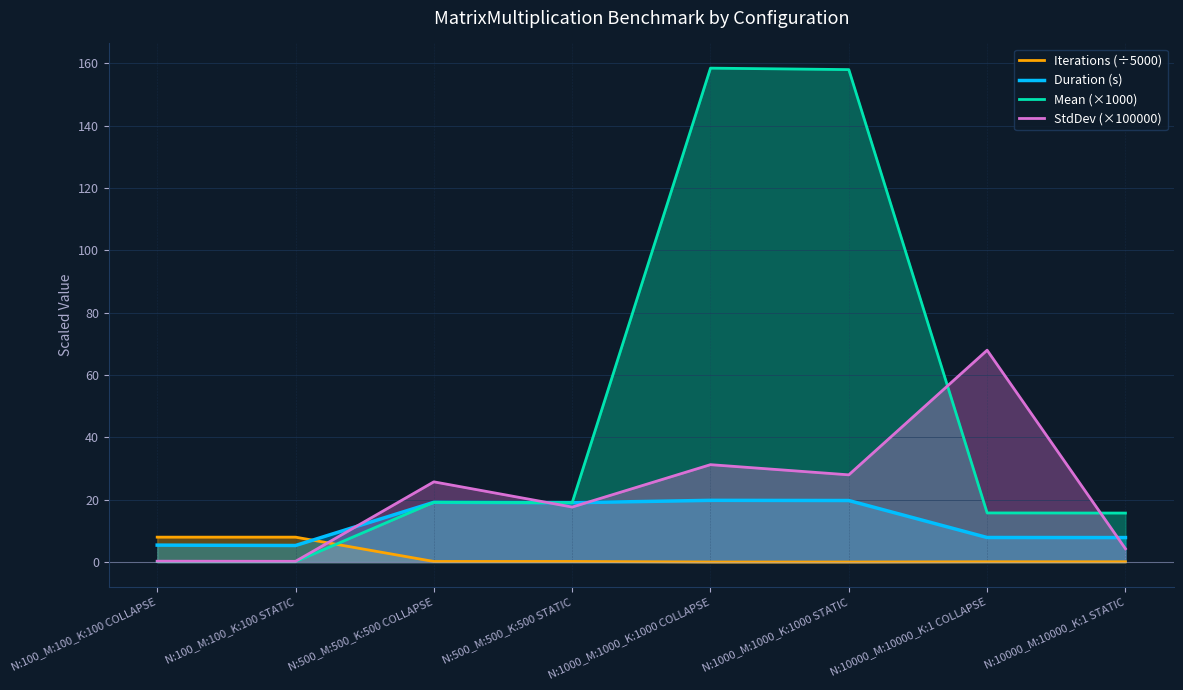

True or false: StdDev (×100000) has more than 2 points higher than both neighbors.

True